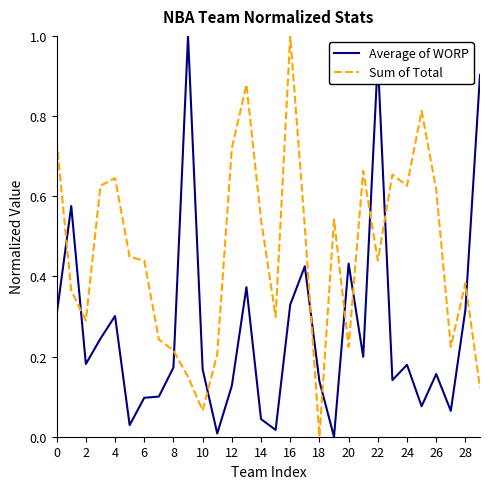

What are all the series names shown in the legend?

Average of WORP, Sum of Total